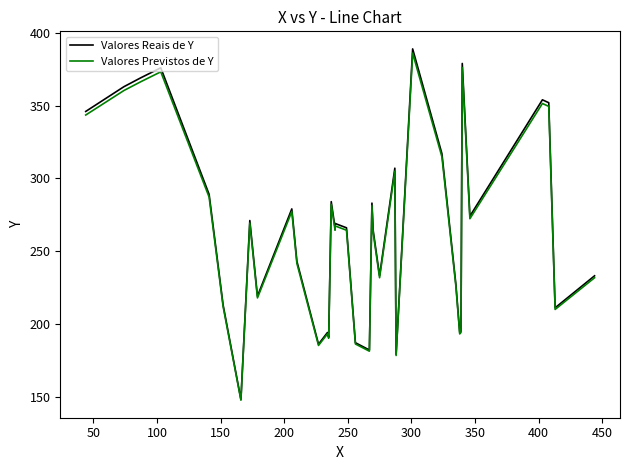

What are all the series names shown in the legend?

Valores Reais de Y, Valores Previstos de Y